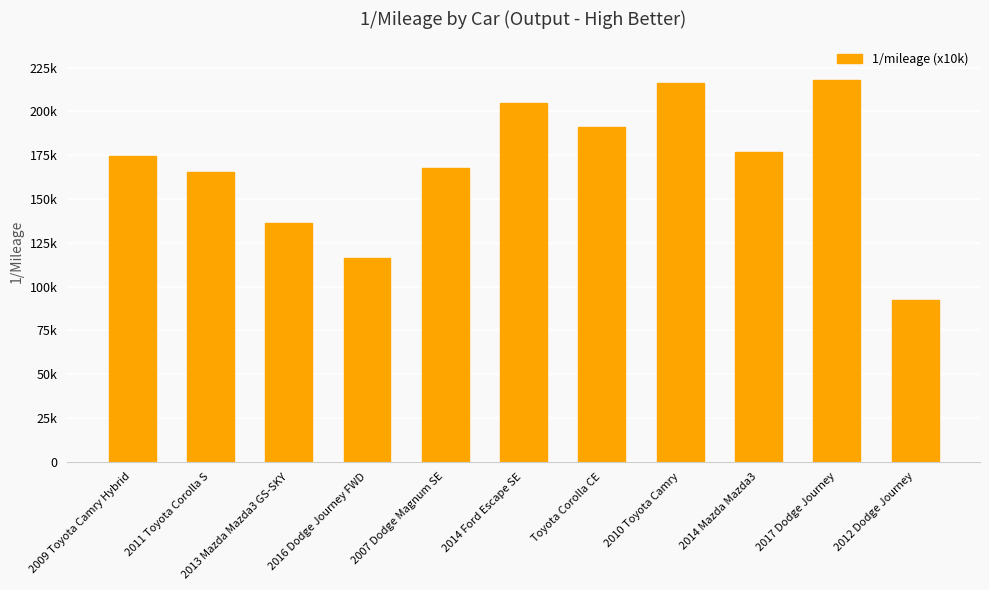

Are the bars horizontal?

No